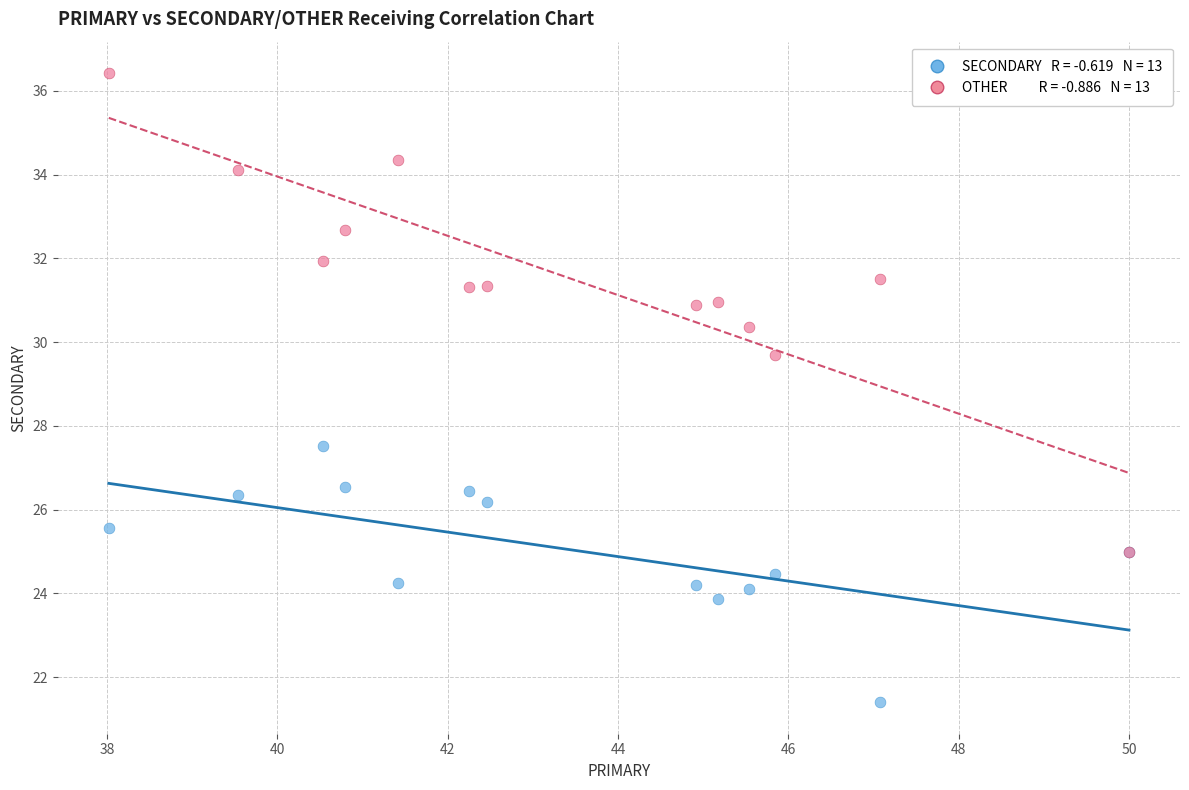

Across all series, what Y value is closest to 28?

27.5